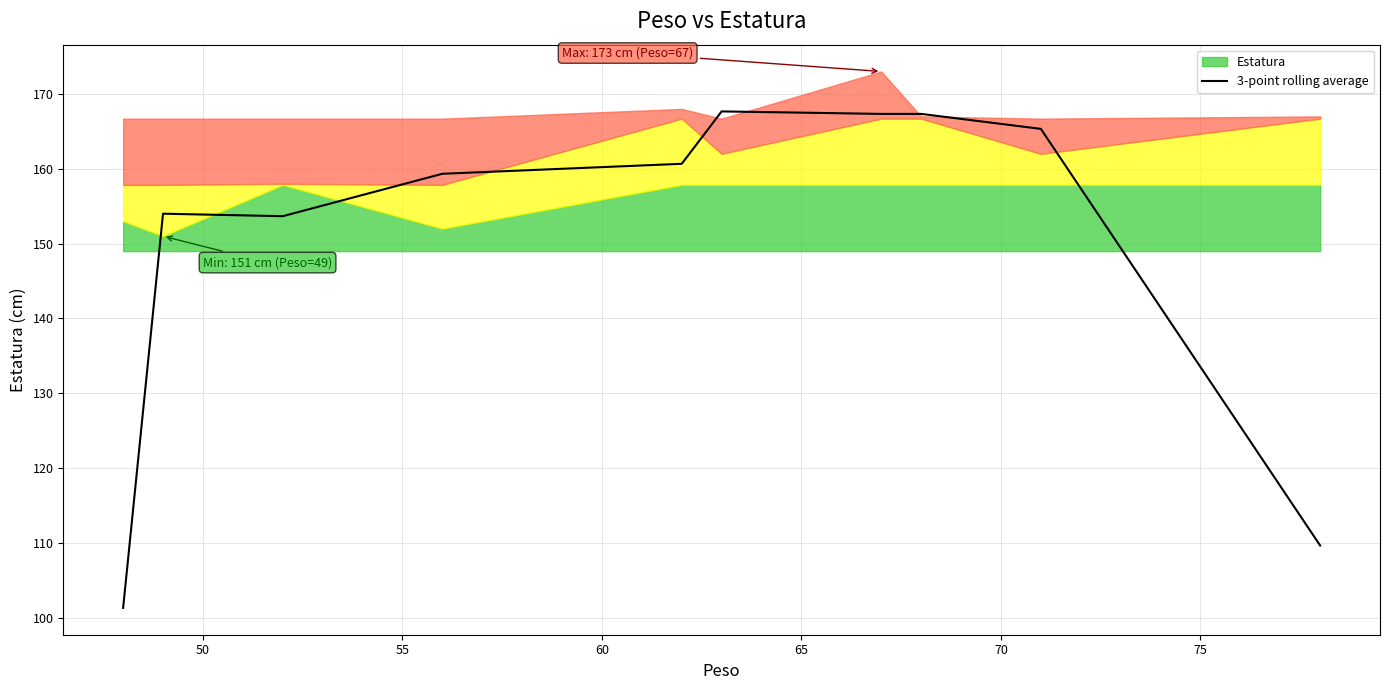

The chart shows a value of 284.9 at 60. True or false?

False